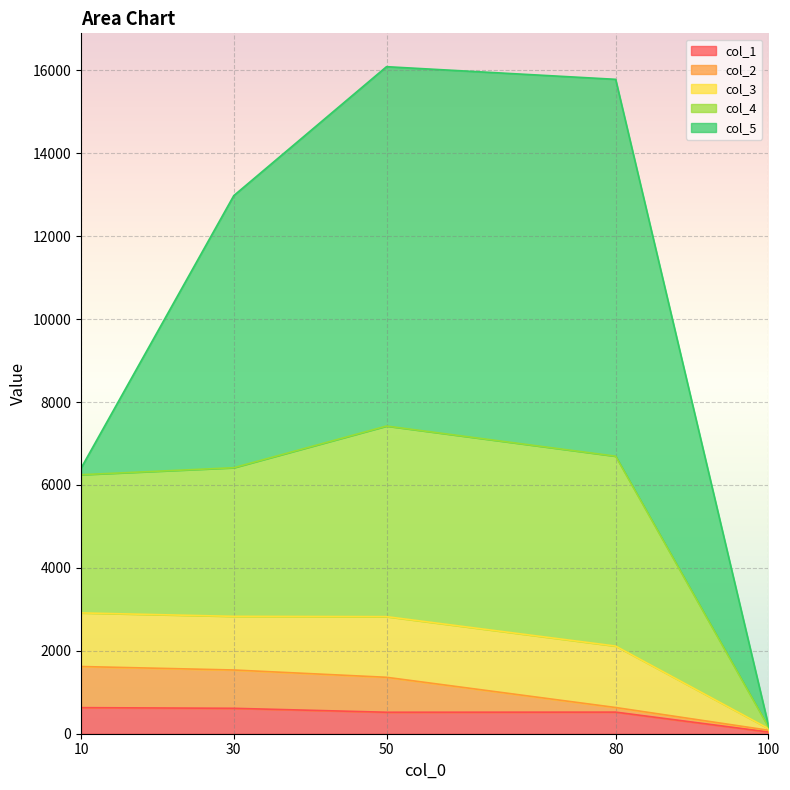

How many data points in col_5 are above 6563?

2